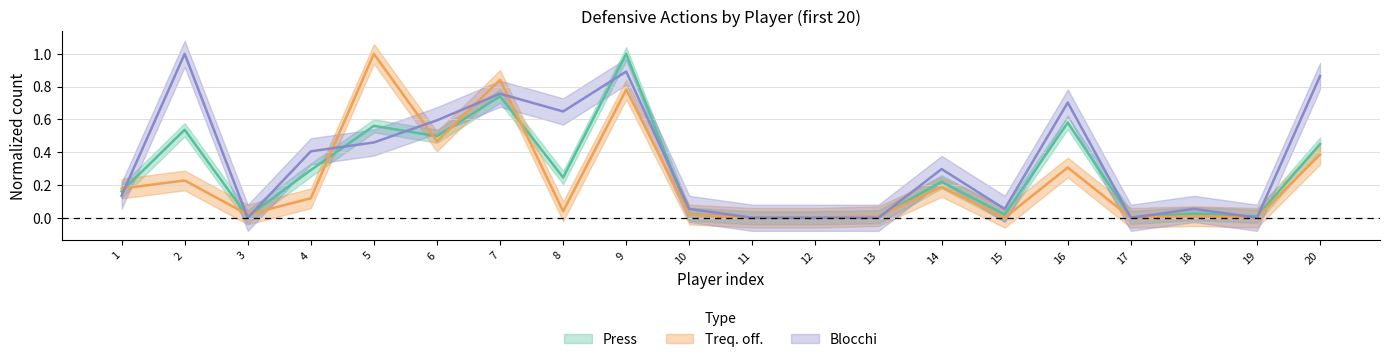

Is the value of Treq_off at 16 greater than the value of Press at 16?

No